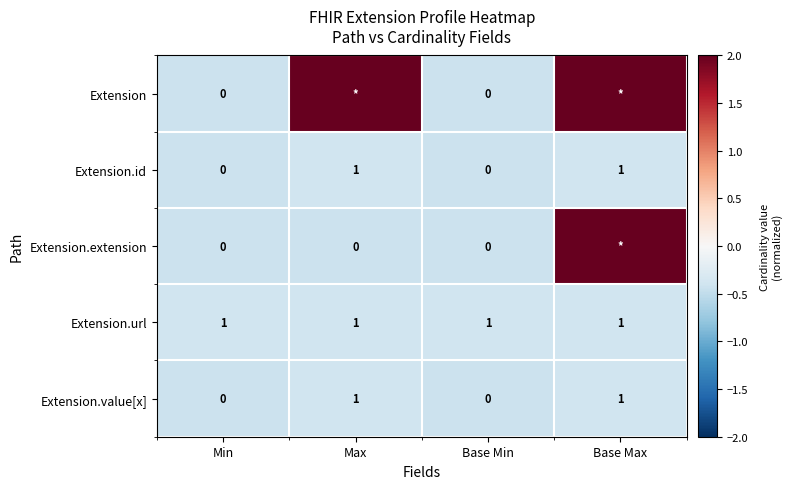

What is the total value across all series at Base Max?

3.5